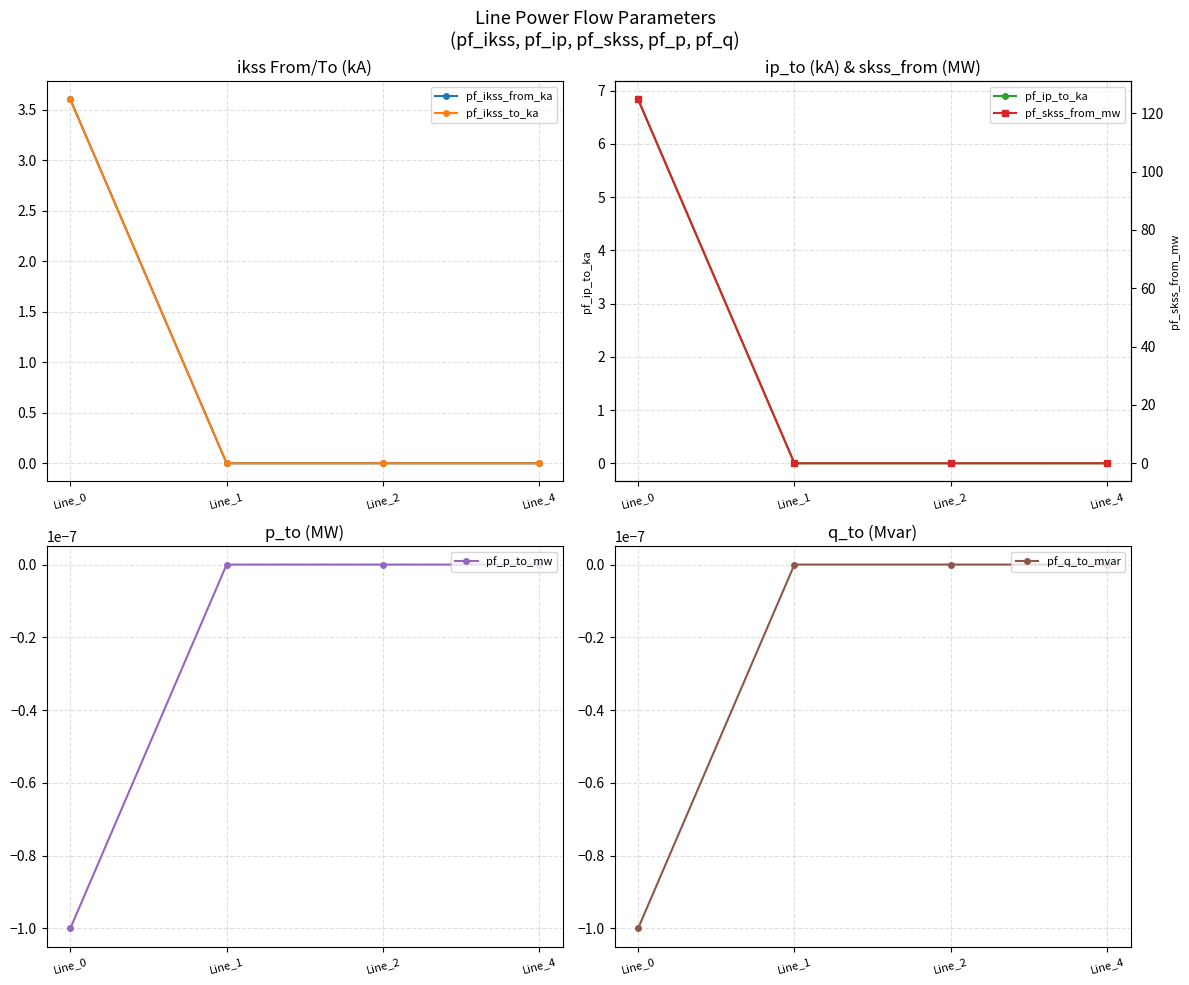

Which series ends up on top after the final intersection of pf_p_to_mw and pf_ikss_from_ka?

pf_p_to_mw